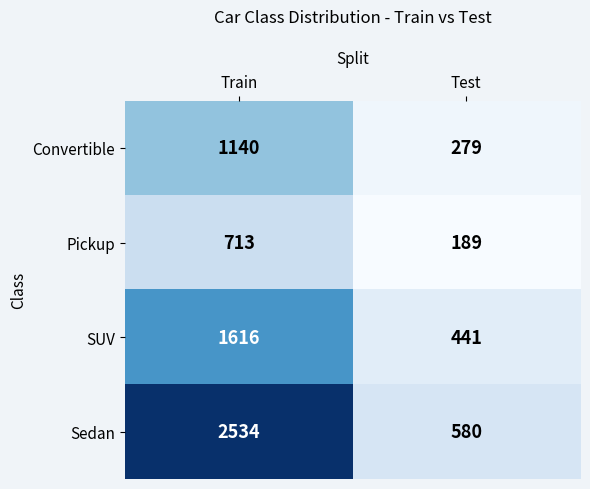

What is the spread (max minus min) of values at Train?

1821